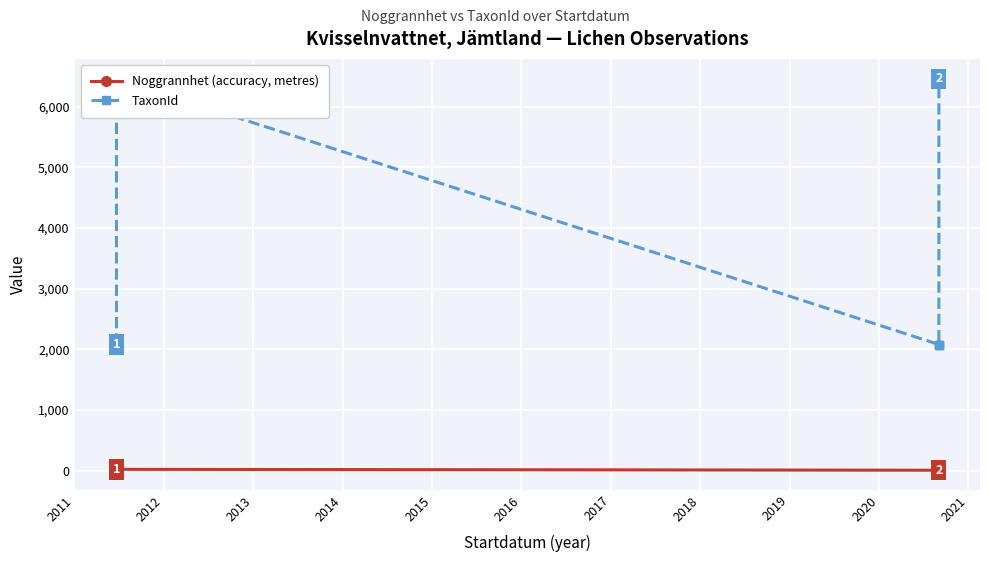

What is the minimum value for TaxonId?

2081